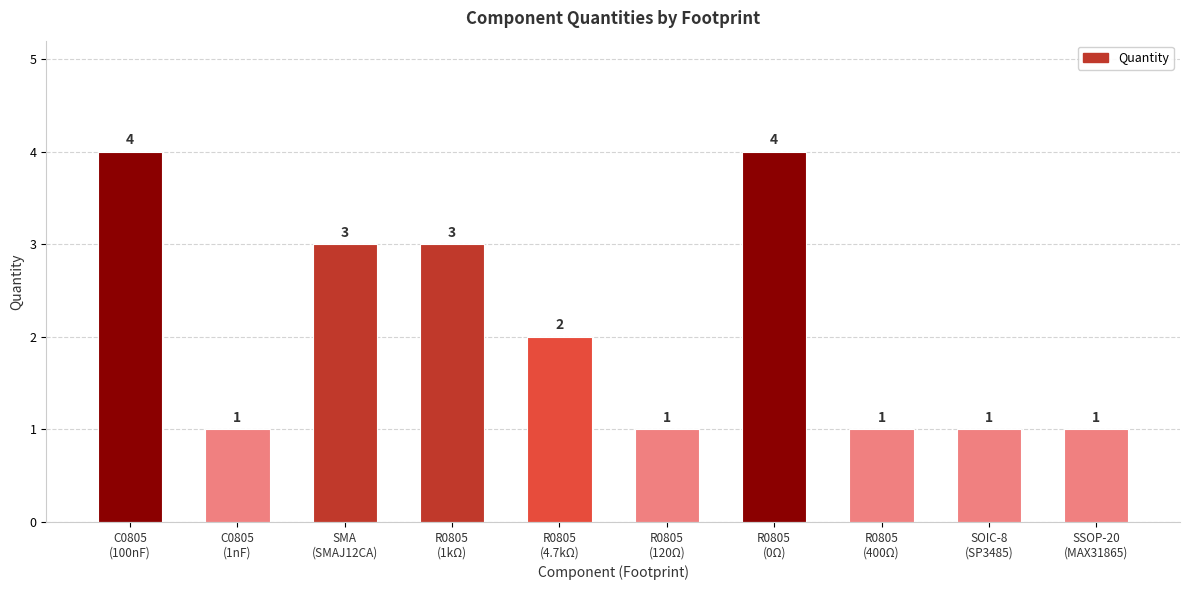

Are the bars grouped side by side (vs. stacked)?

No